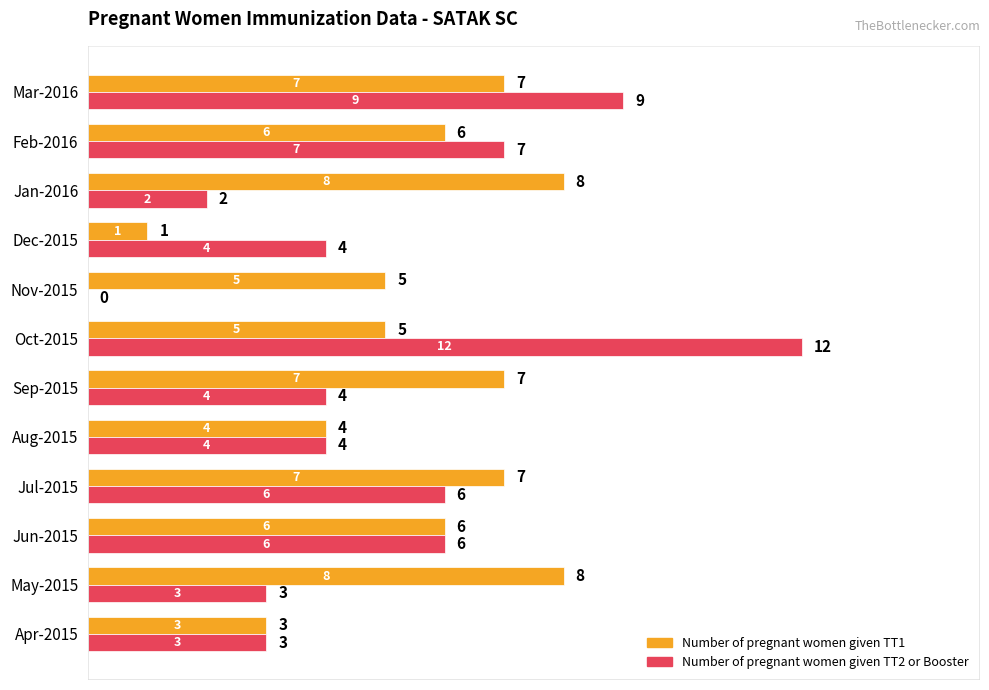

Is it true that Number of pregnant women given TT2 or Booster equals -7 at Nov-2015?

False